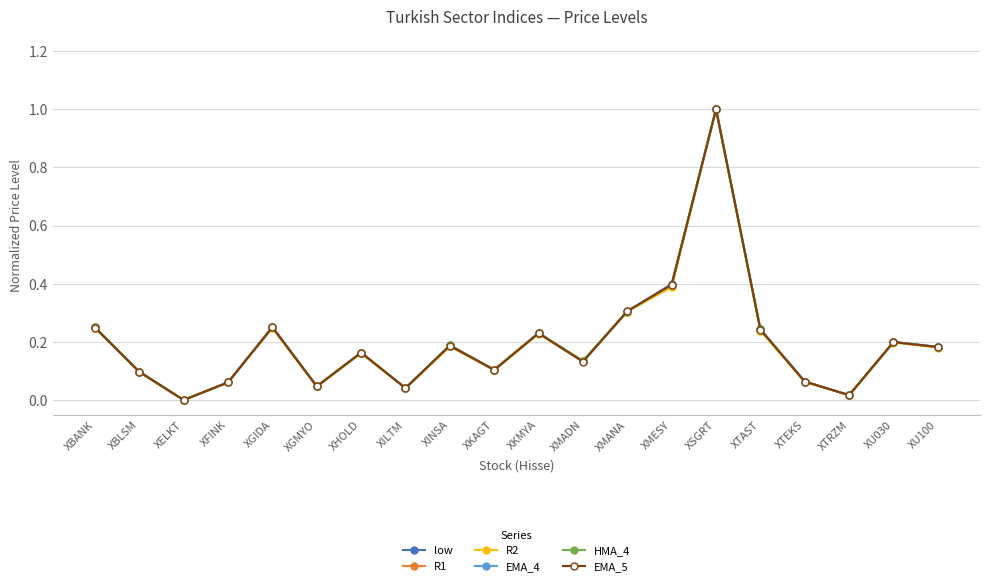

What is the total value across all series at XU100?

1.1